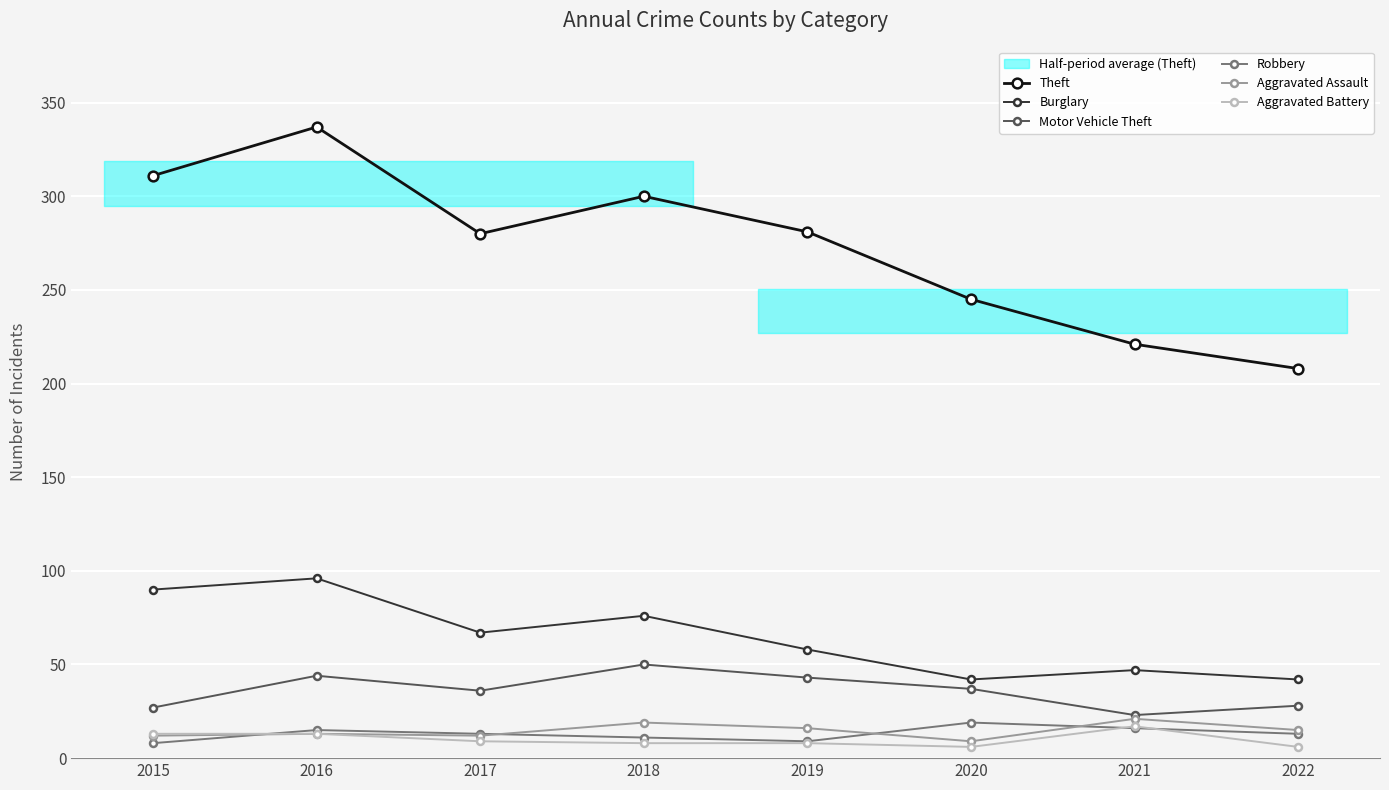

What is the difference between the maximum and minimum values in the Aggravated Assault series?

12